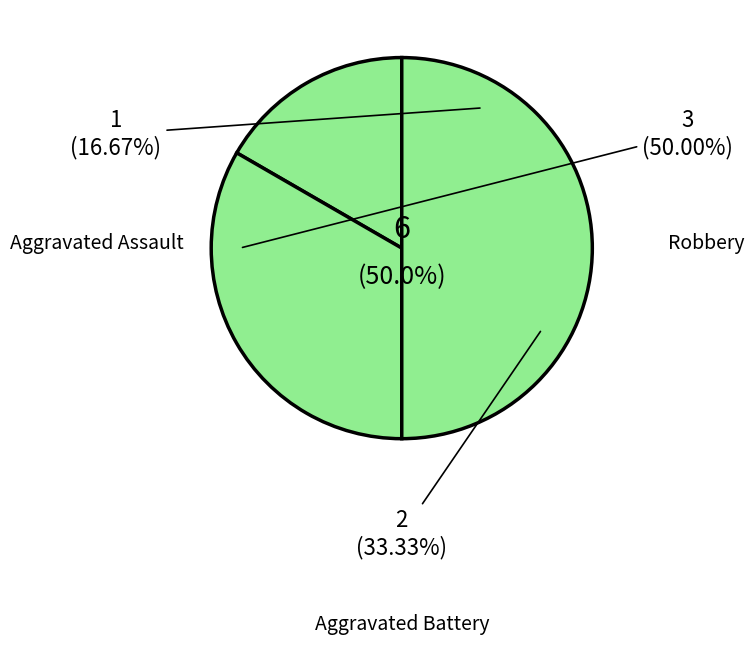

To the nearest percent, what is the average slice percentage?

33%